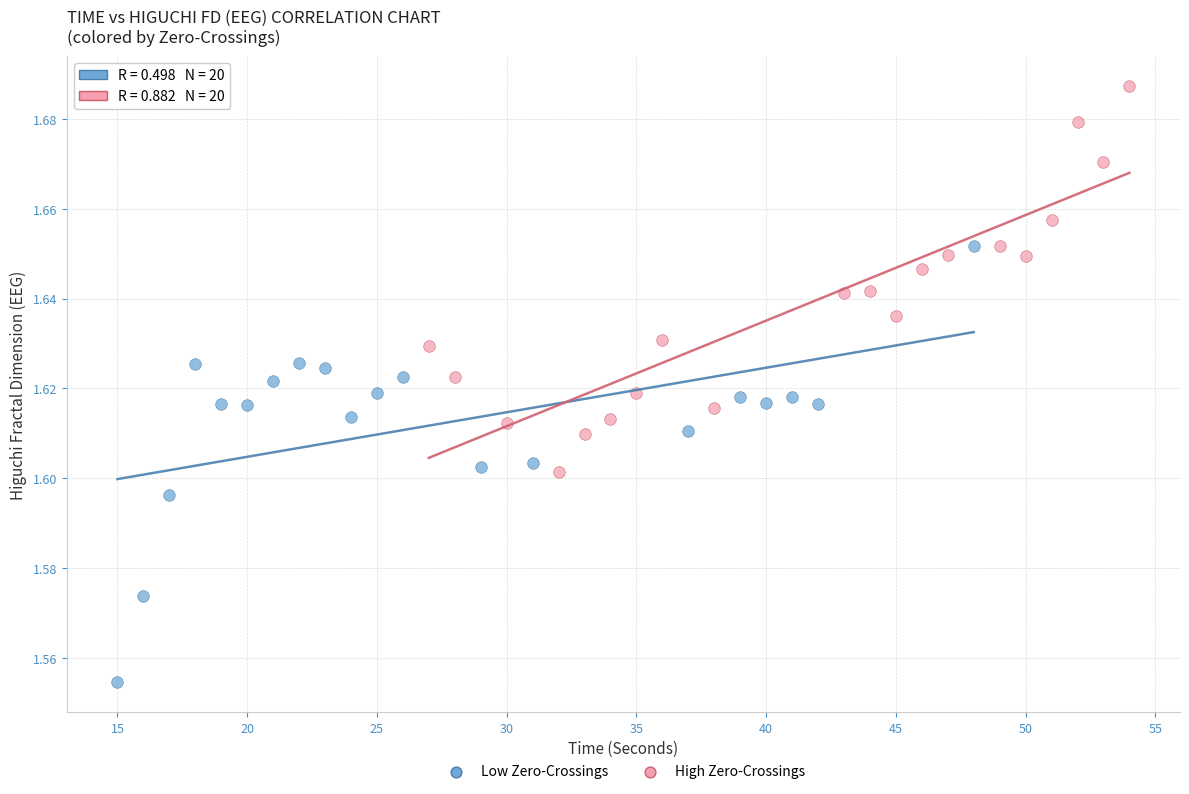

Which series reaches the maximum Y coordinate?

High Zero-Crossings